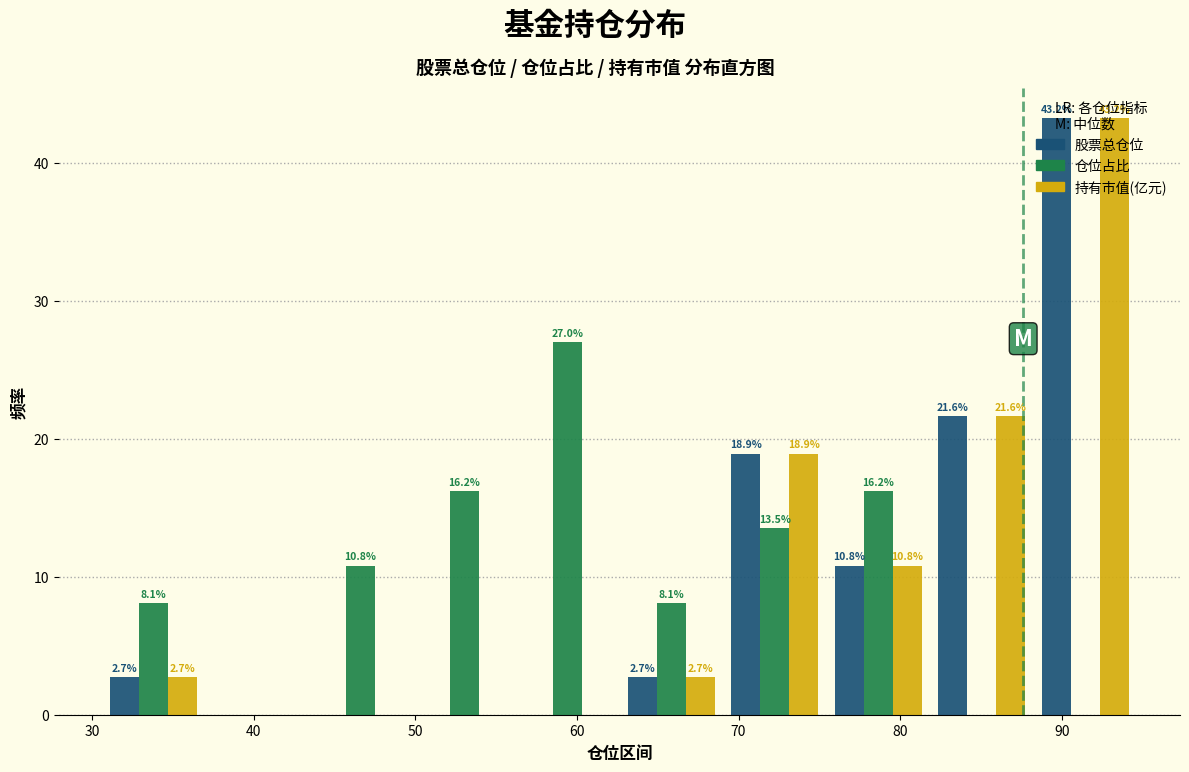

In the 仓位占比 series, which range on the x-axis has the tallest bar?

56 to 63